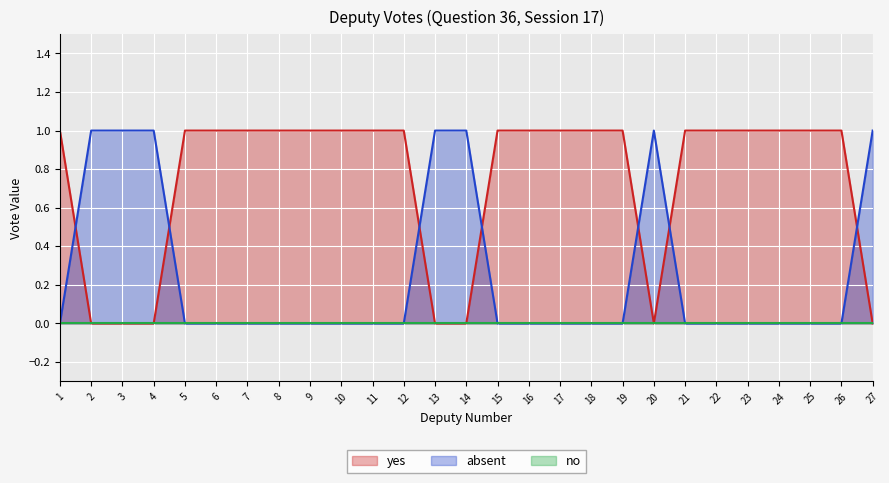

The absent series shows 0 at 27. True or false?

False